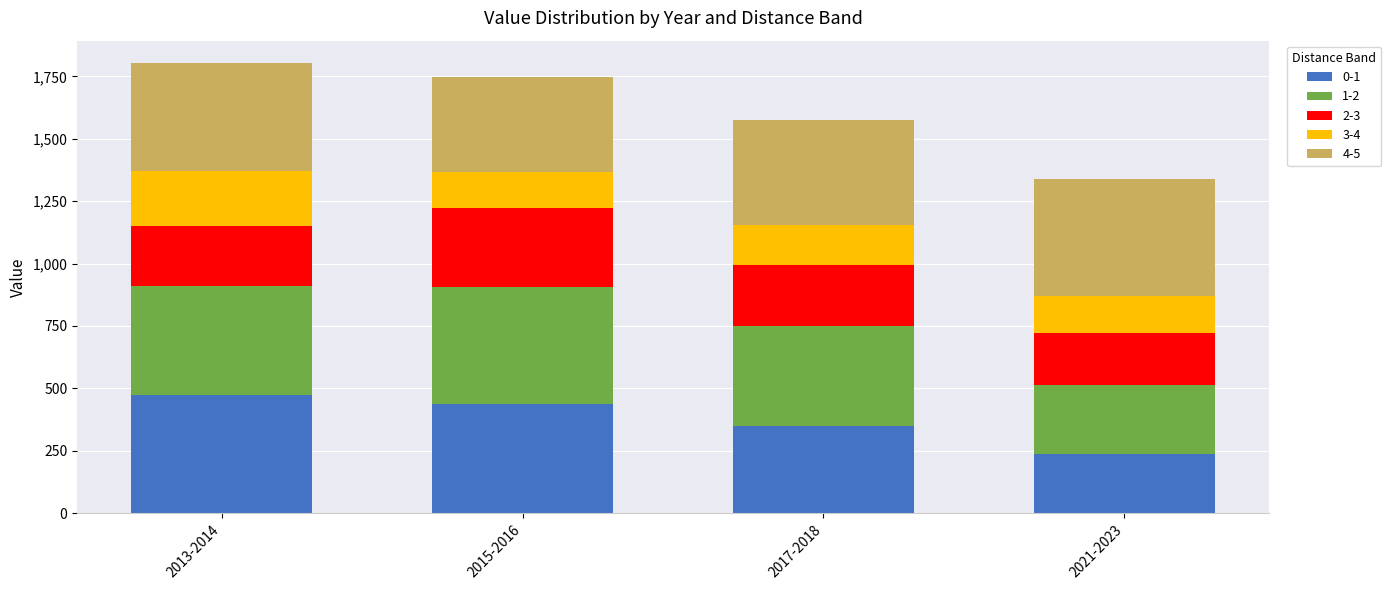

Is it true that 0-1 equals 784 at 2015-2016?

False